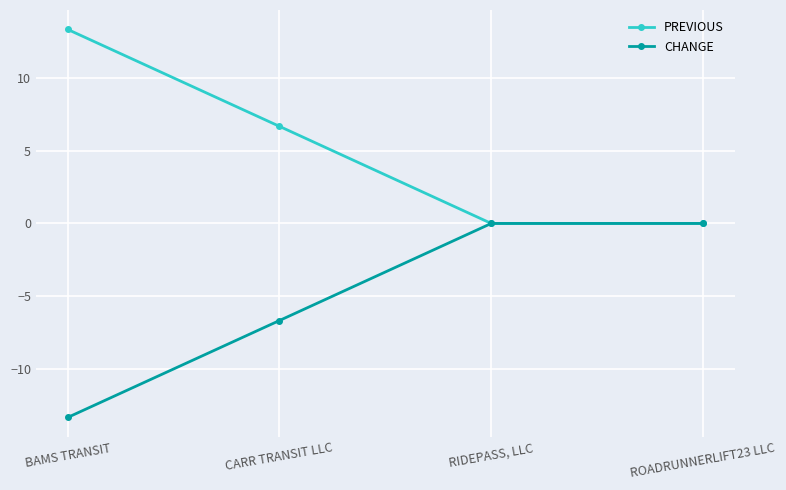

Is it true that PREVIOUS equals 6.7 at CARR TRANSIT LLC?

True